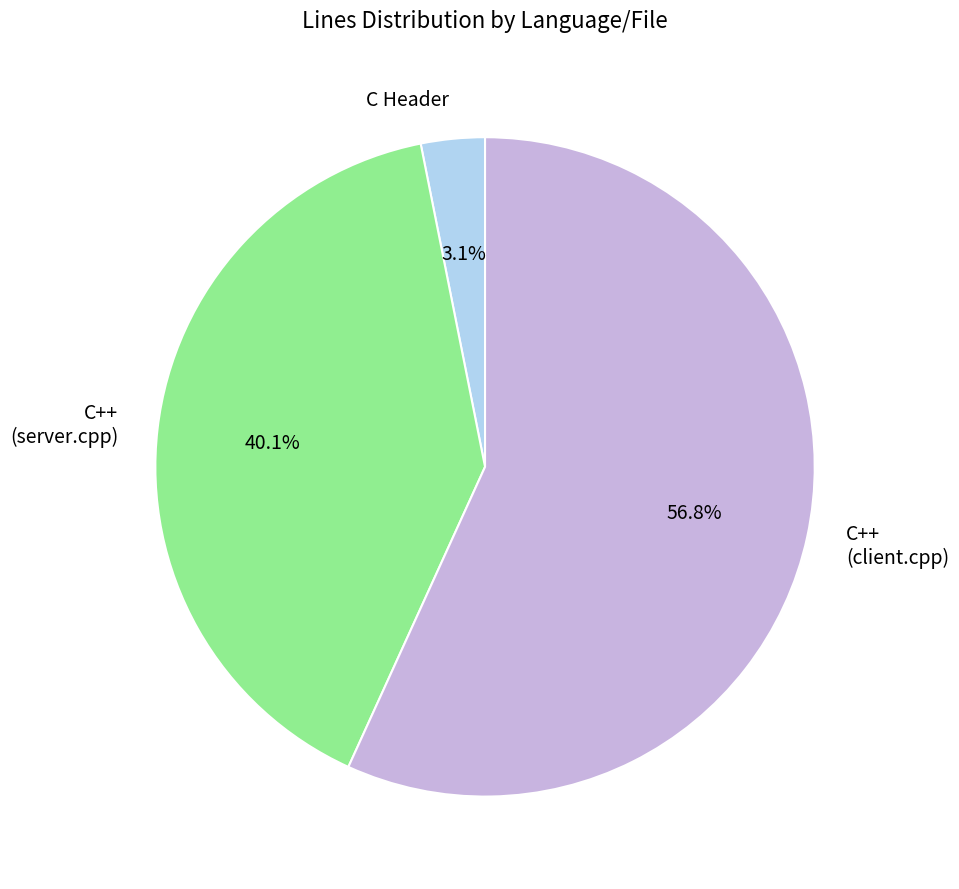

How many slices are in this pie chart?

3